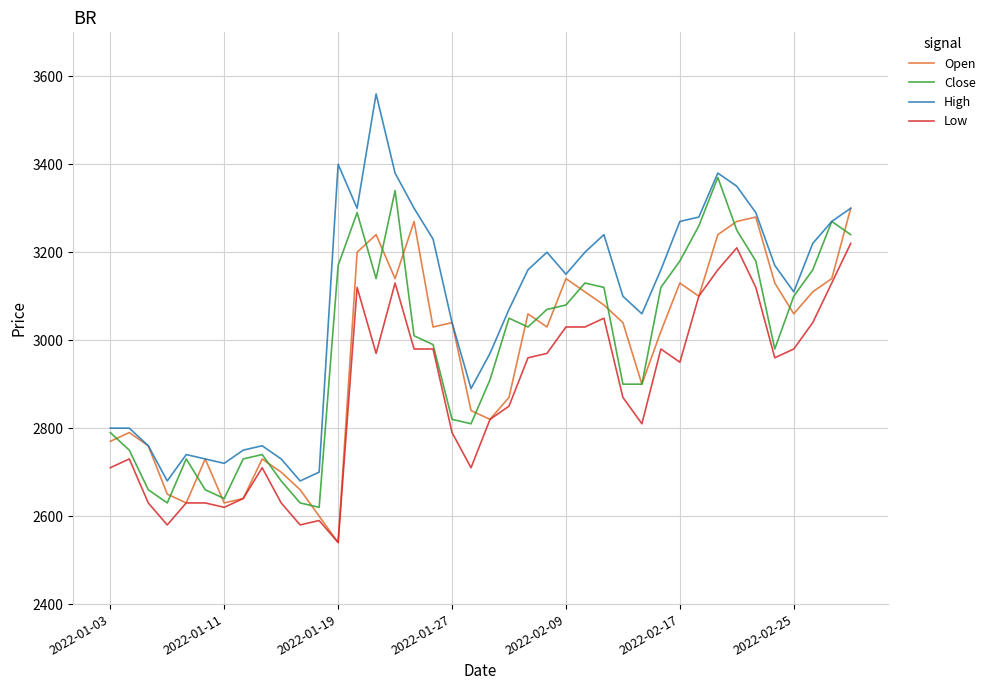

Reading right to left, extract all data points from this chart.

Open: 3300	3140	3110	3060	3130	3280	3270	3240	3100	3130	3020	2900	3040	3080	3110	3140	3030	3060	2870	2820	2840	3040	3030	3270	3140	3240	3200	2540	2600	2660	2700	2730	2640	2630	2730	2630	2650	2760	2790	2770
Close: 3240	3270	3160	3100	2980	3180	3250	3370	3260	3180	3120	2900	2900	3120	3130	3080	3070	3030	3050	2910	2810	2820	2990	3010	3340	3140	3290	3170	2620	2630	2680	2740	2730	2640	2660	2730	2630	2660	2750	2790
High: 3300	3270	3220	3110	3170	3290	3350	3380	3280	3270	3160	3060	3100	3240	3200	3150	3200	3160	3070	2970	2890	3040	3230	3300	3380	3560	3300	3400	2700	2680	2730	2760	2750	2720	2730	2740	2680	2760	2800	2800
Low: 3220	3130	3040	2980	2960	3120	3210	3160	3100	2950	2980	2810	2870	3050	3030	3030	2970	2960	2850	2820	2710	2790	2980	2980	3130	2970	3120	2540	2590	2580	2630	2710	2640	2620	2630	2630	2580	2630	2730	2710